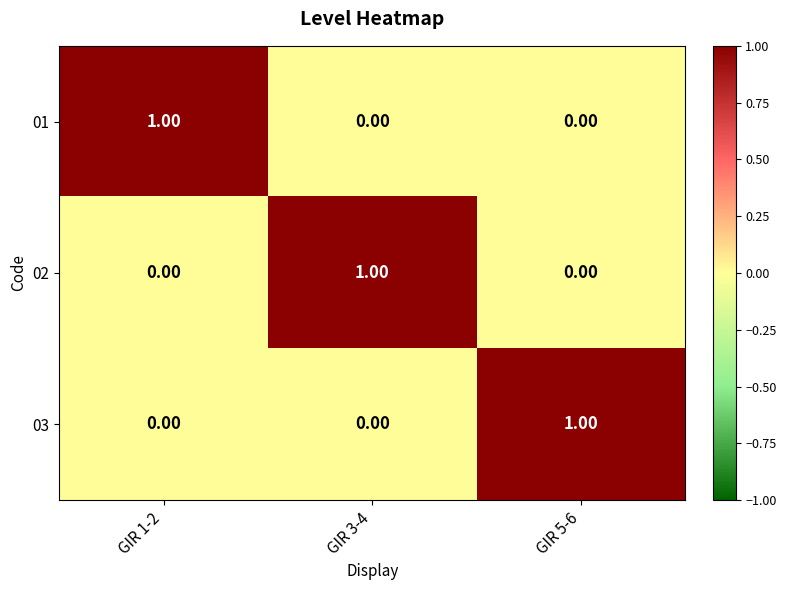

Count the number of categories in the chart.

3